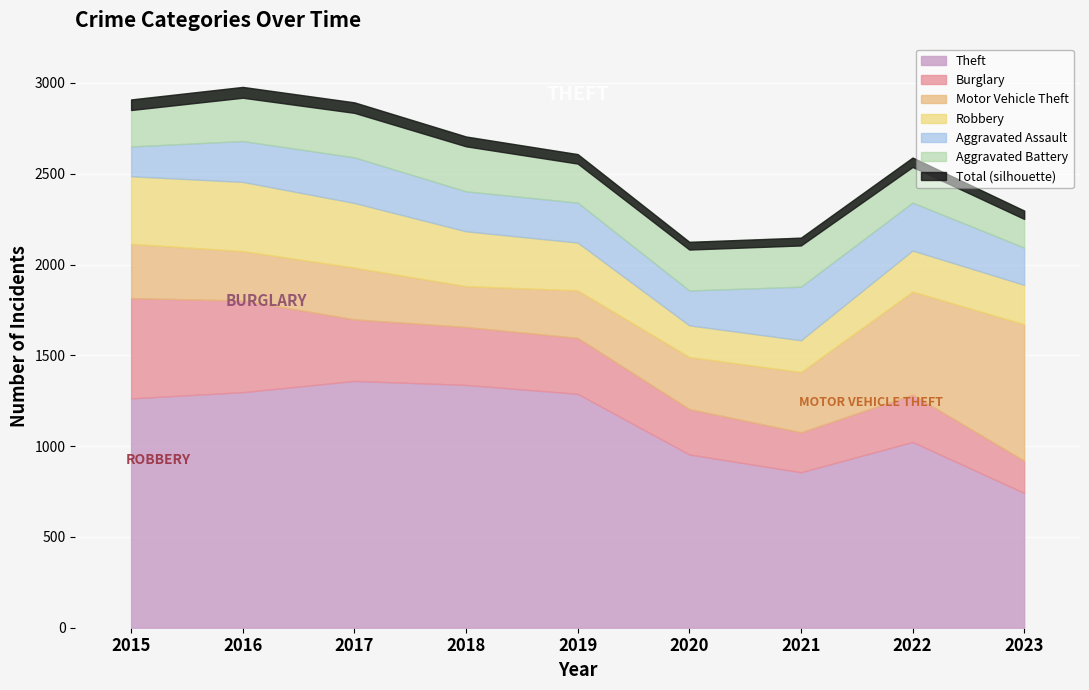

What is the difference between the Theft values at 2021 and 2015?

407